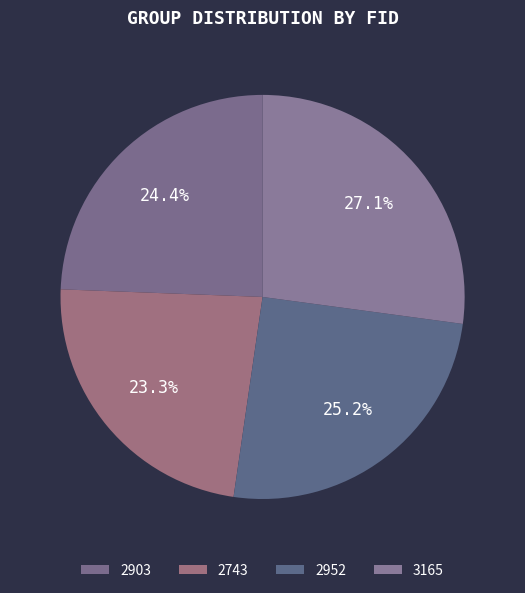

Rank the categories by value from lowest to highest.

2743, 2903, 2952, 3165